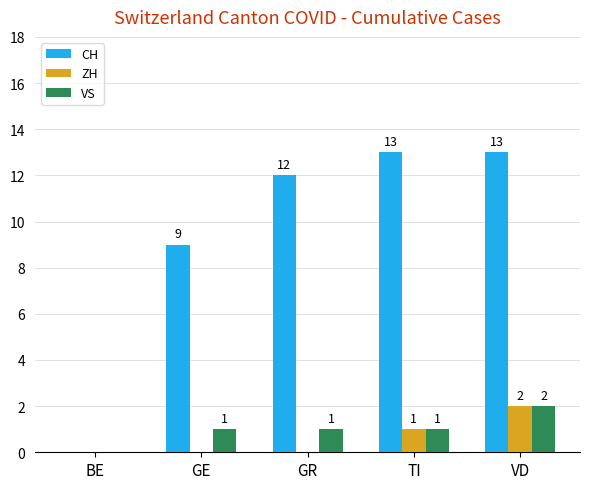

Is the value of VS at GE greater than the value of CH at GR?

No